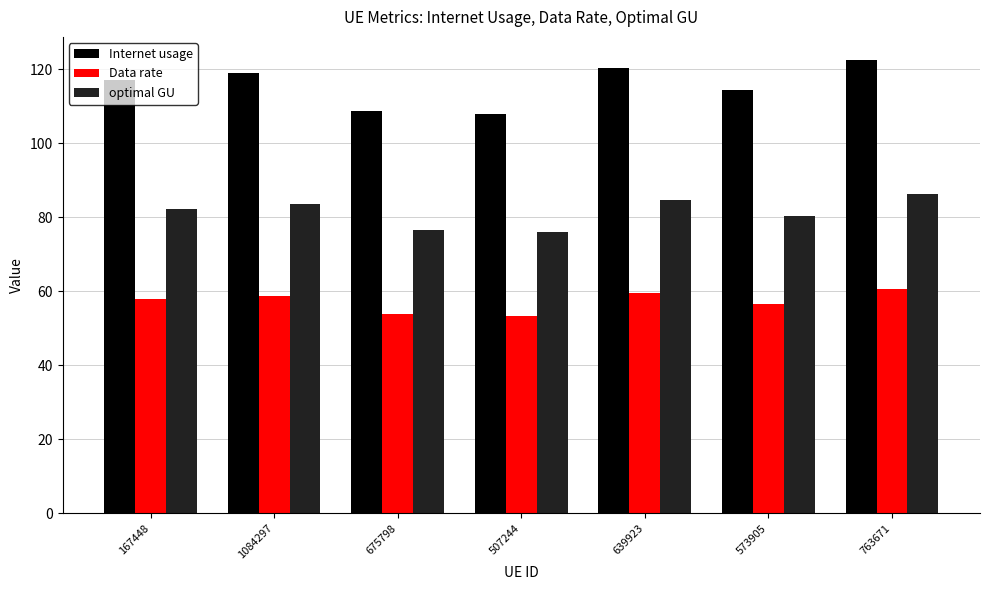

The Data rate series shows 39.8 at 639923. True or false?

False